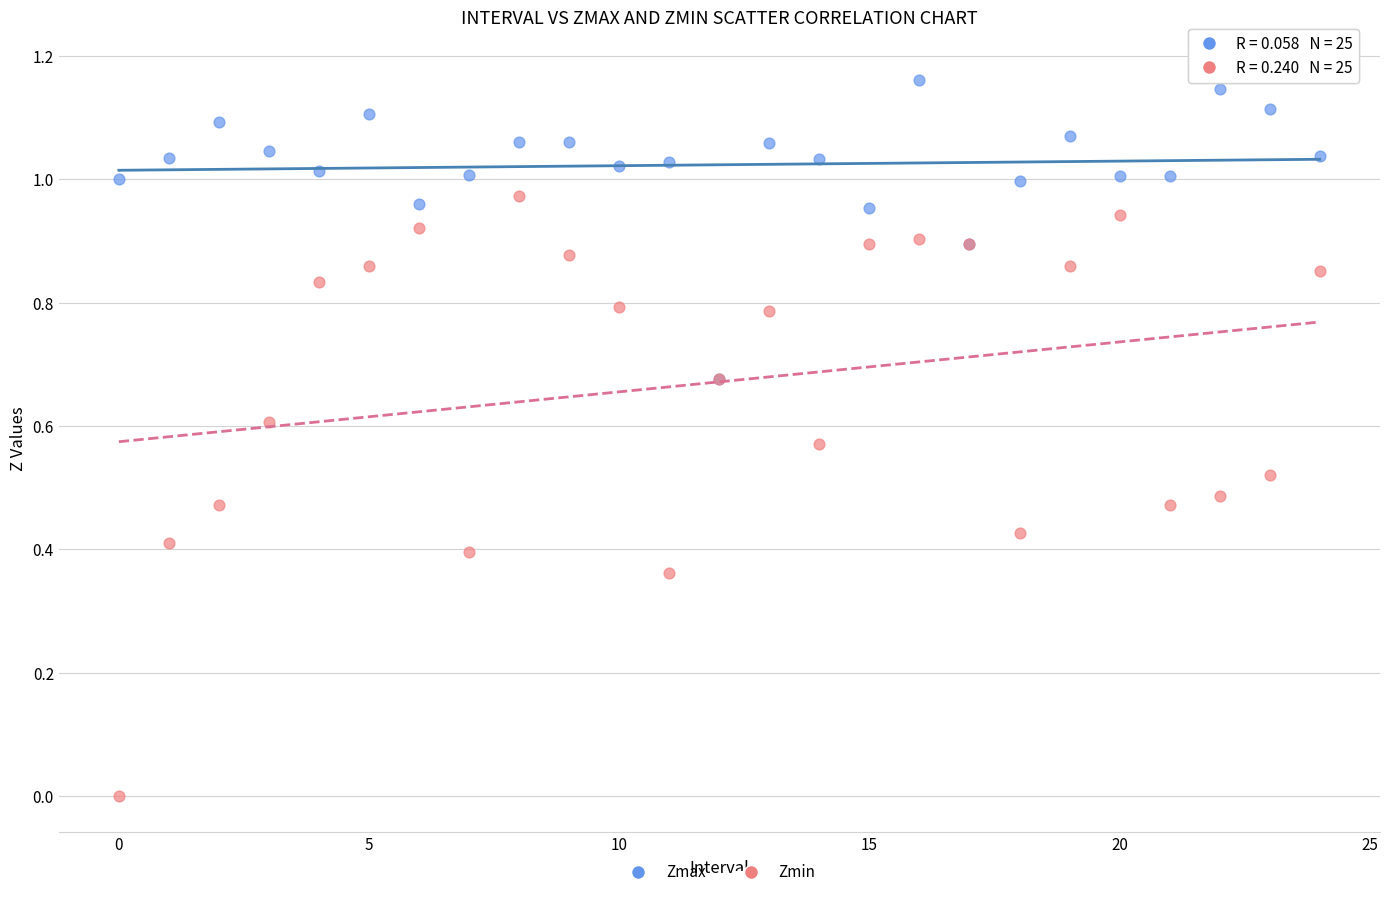

Which series has the largest Y range (max minus min)?

Zmin